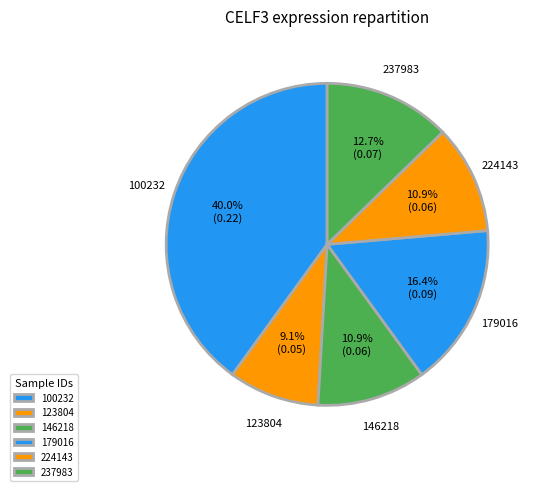

True or false: 179016 accounts for 9% of the total.

False